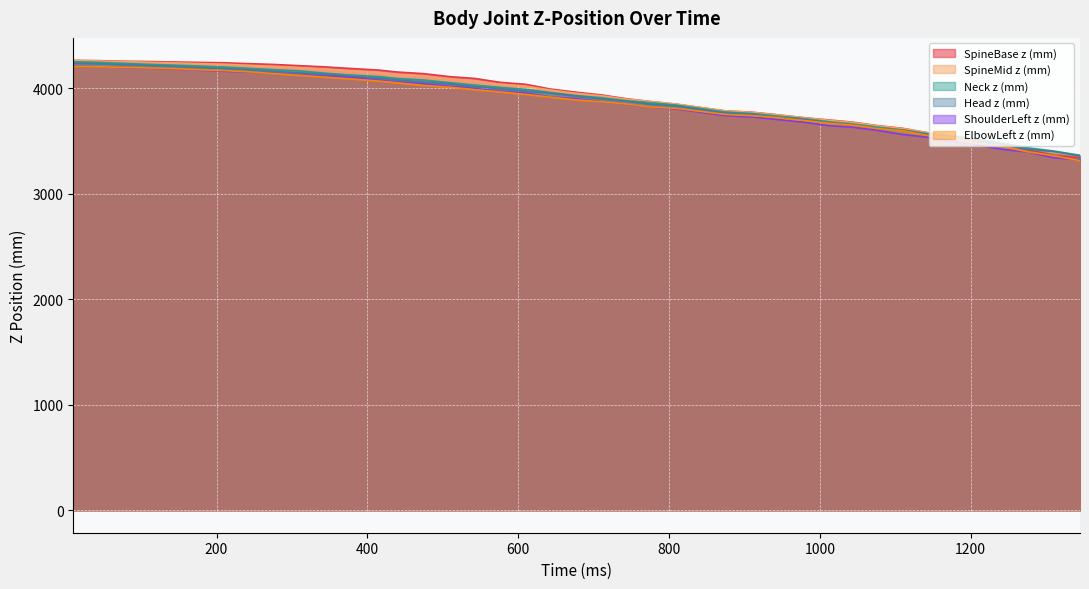

Which series has the largest total across all categories?

SpineBase z (mm)